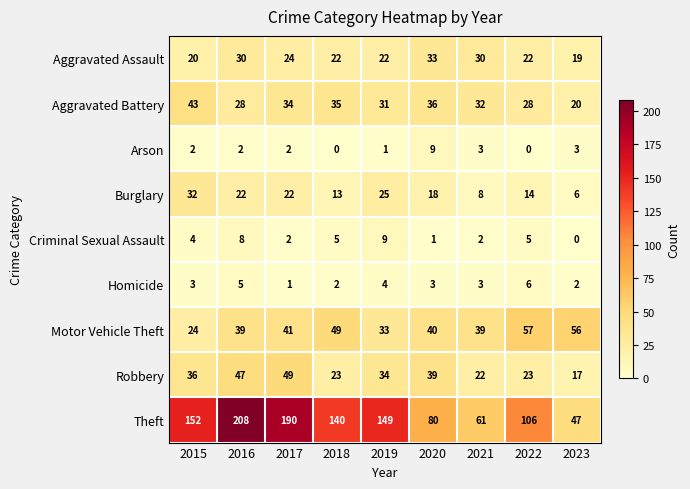

How many categories are shown in the chart?

9